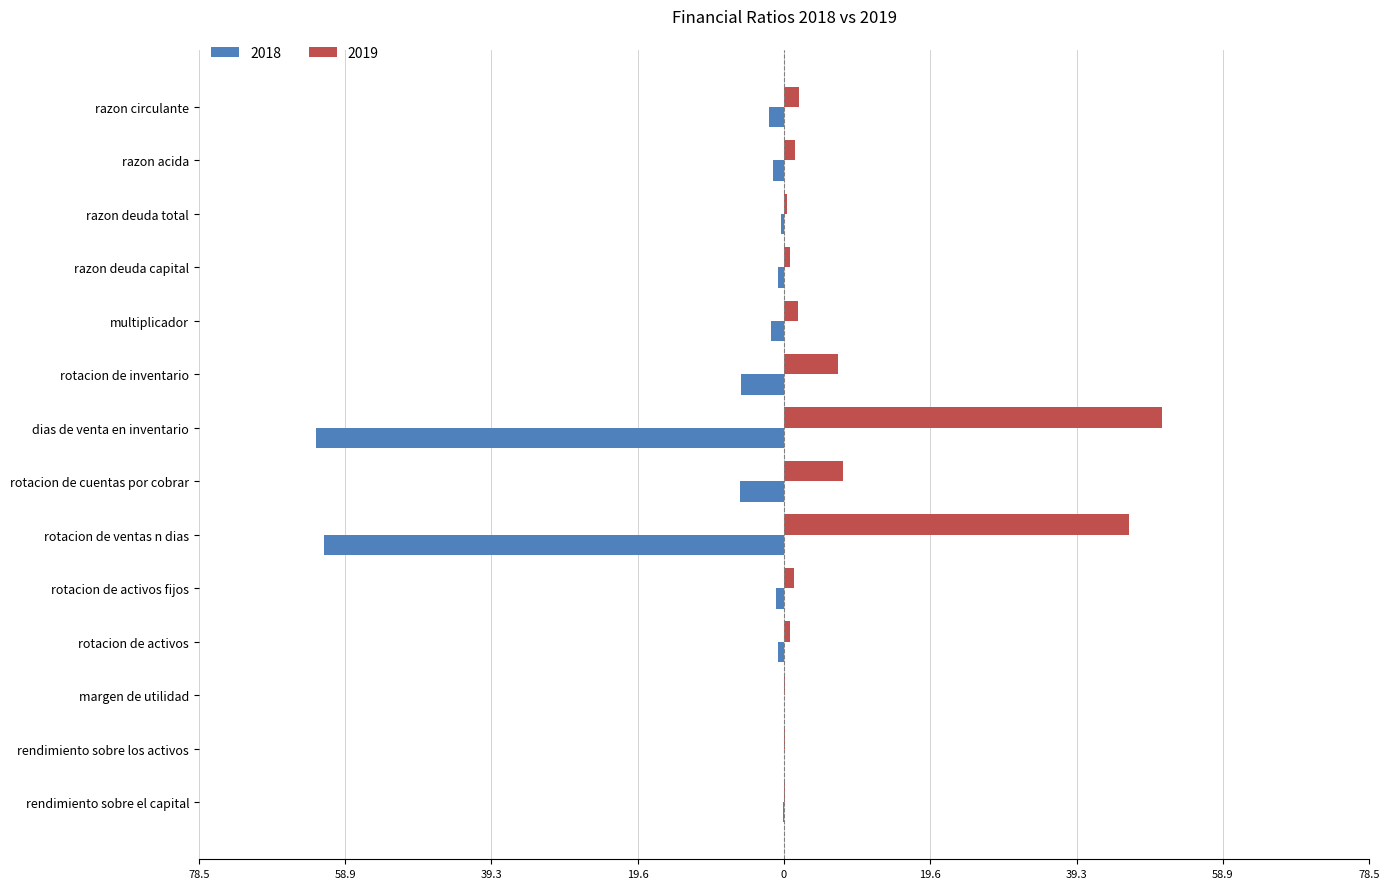

What is the average value of the 2019 series?

8.7